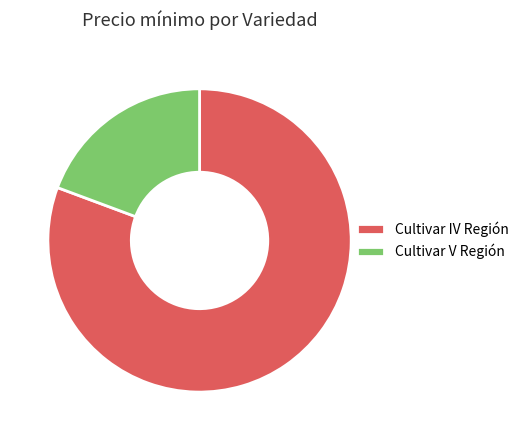

Rank the categories by value from lowest to highest.

Cultivar V Región, Cultivar IV Región